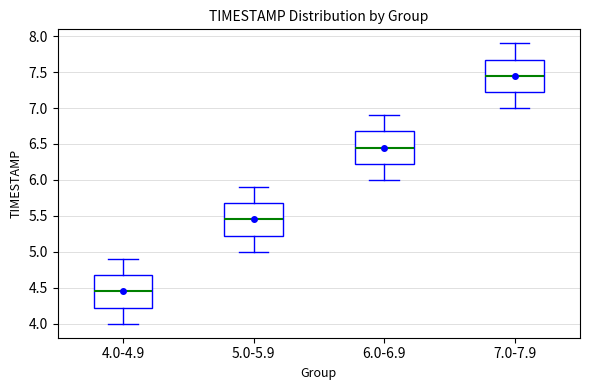

Reading left to right, read every box against the y-axis: the position of its median line, the range the box covers, and the ends of its whiskers. The values are not printed on the chart, so give them approximately, as read against the axis.

4.0-4.9: median 4.45, box 4.25 to 4.70, whiskers 4.00 to 4.90
5.0-5.9: median 5.45, box 5.25 to 5.70, whiskers 5.00 to 5.90
6.0-6.9: median 6.45, box 6.25 to 6.70, whiskers 6.00 to 6.90
7.0-7.9: median 7.45, box 7.25 to 7.70, whiskers 7.00 to 7.90